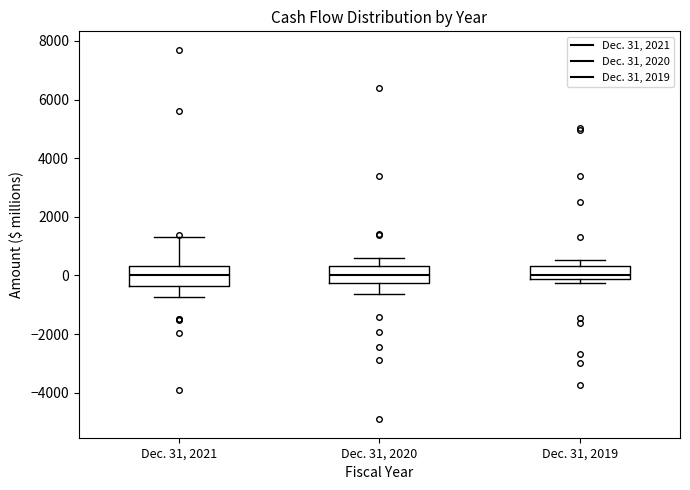

Where does the upper whisker of the box for Dec. 31, 2020 end on the y-axis? The values are not printed on the chart, so give them approximately, as read against the axis.

600